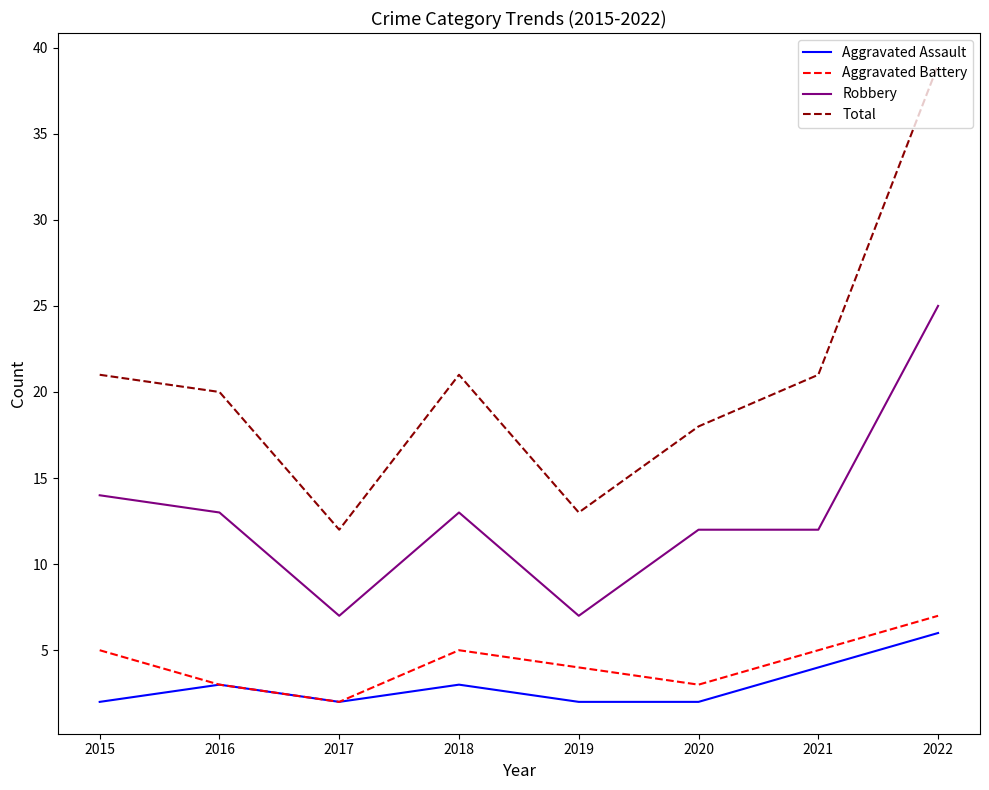

Where is Aggravated Assault nearest to the value 4?

2021